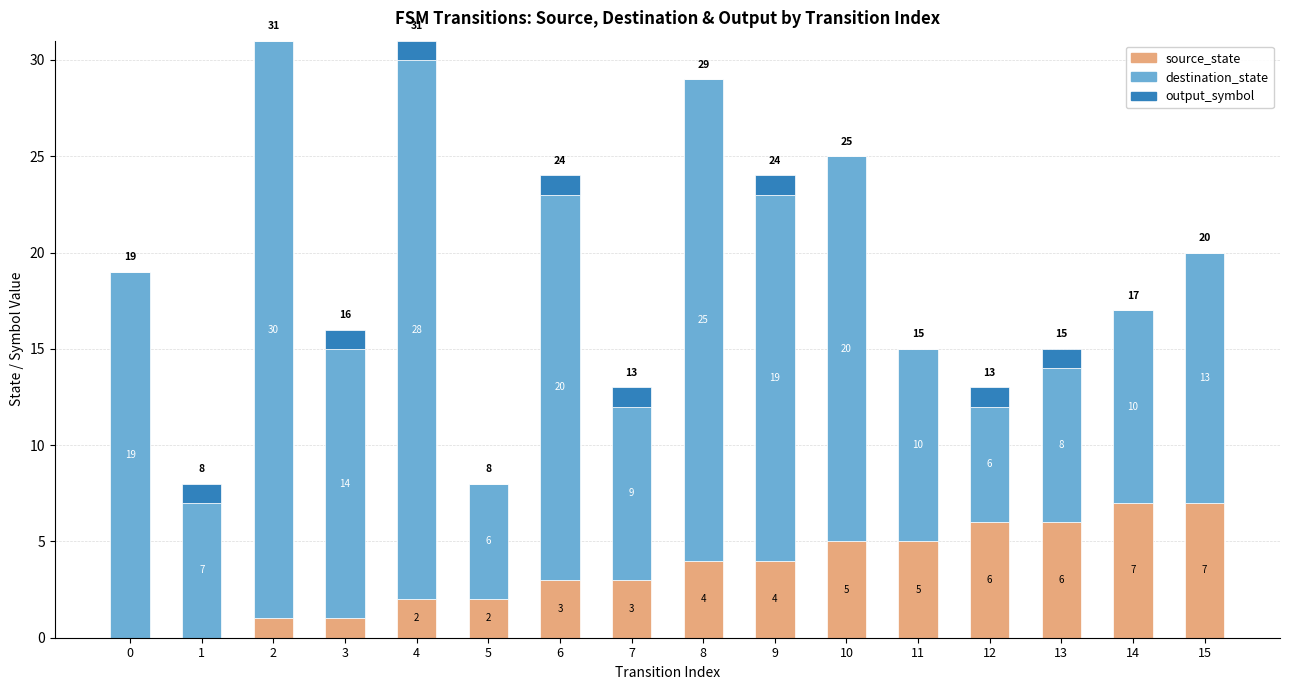

What is the total value across all series at 12?

13